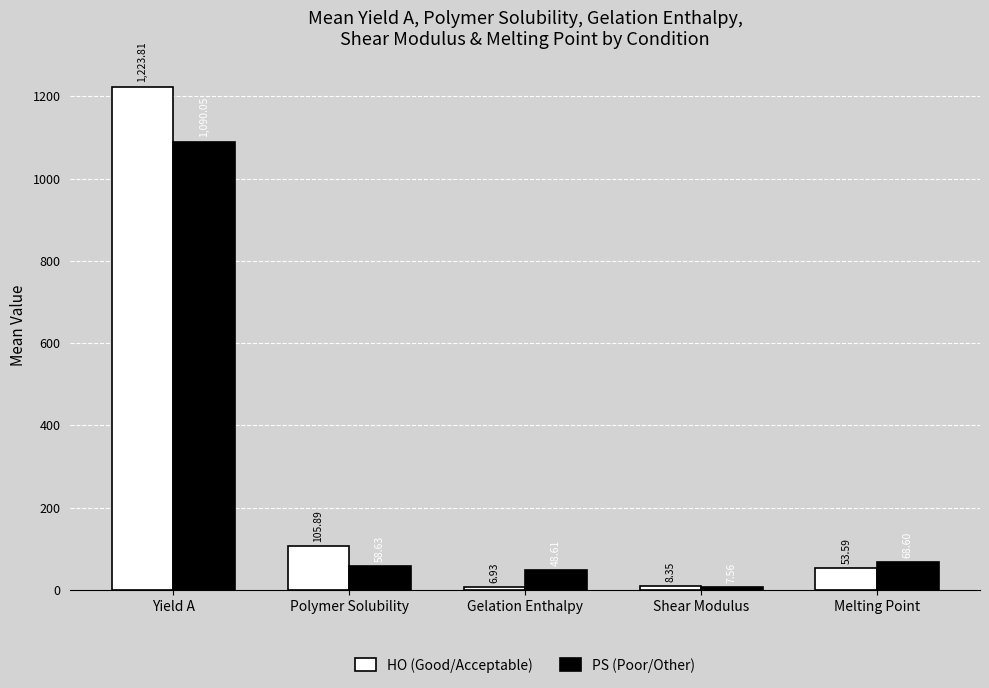

What is the label of the 5th bar from the left?

Melting Point